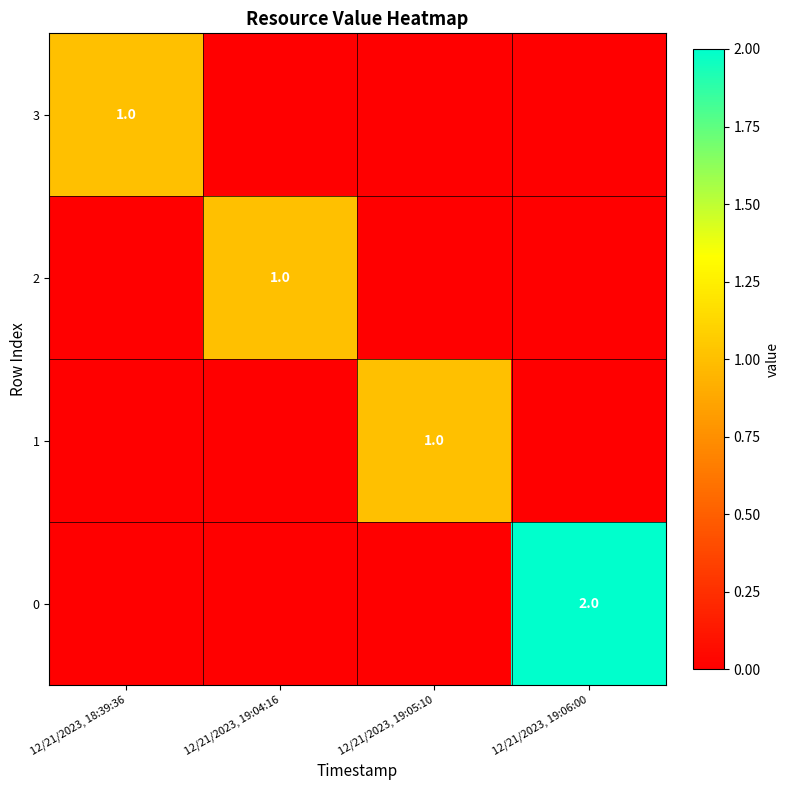

At which category is the sum across all series the highest?

12/21/2023, 19:06:00